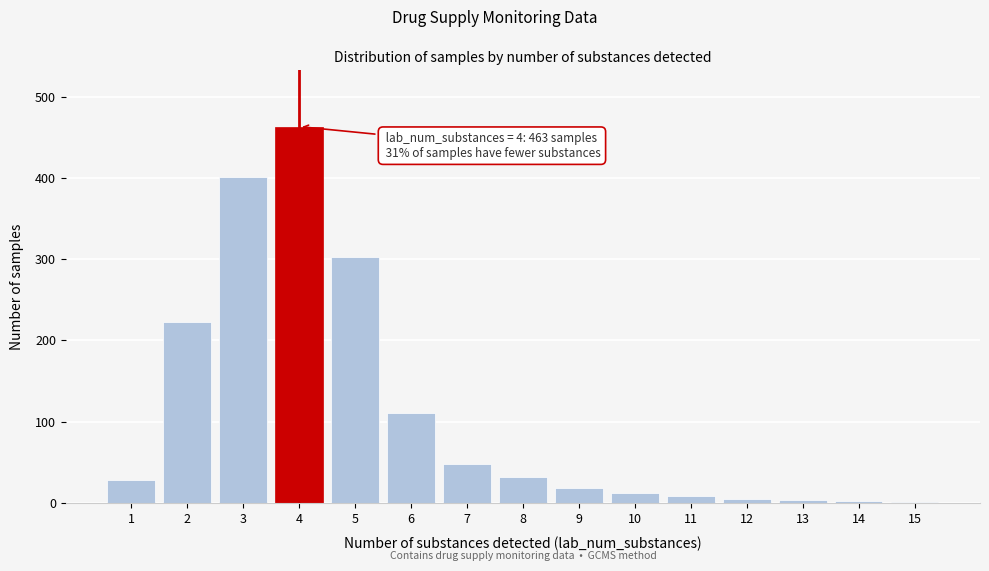

What is the ratio of the value at 9 to the value at 8?

0.6